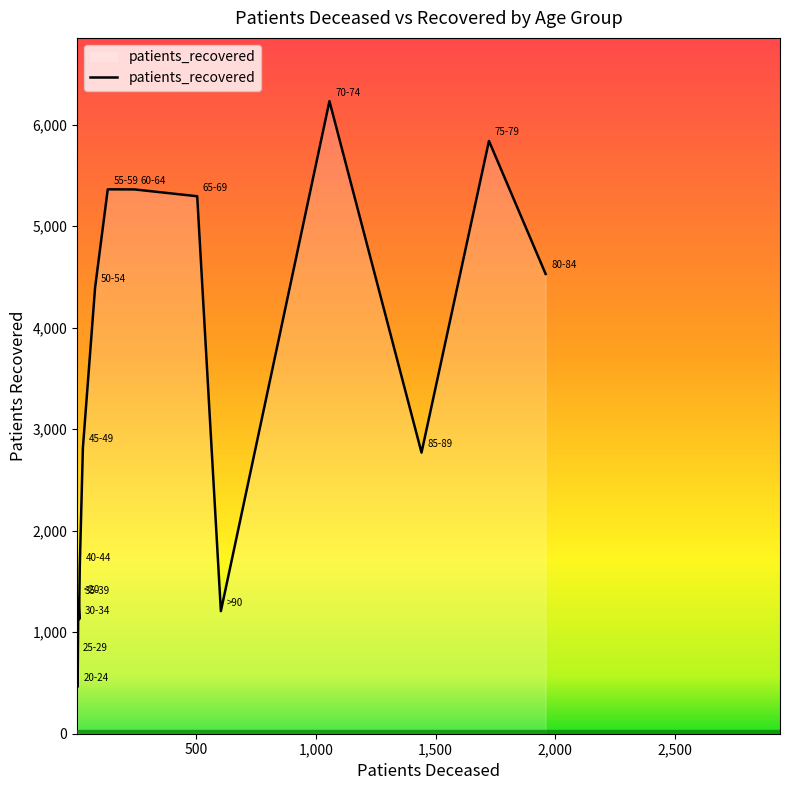

Reading left to right, list all the values displayed in this chart.

<20=1329	20-24=462	25-29=765	30-34=1129	35-39=1318	40-44=1650	45-49=2816	50-54=4395	55-59=5364	60-64=5363	65-69=5296	70-74=6233	75-79=5841	80-84=4530	85-89=2770	>90=1208